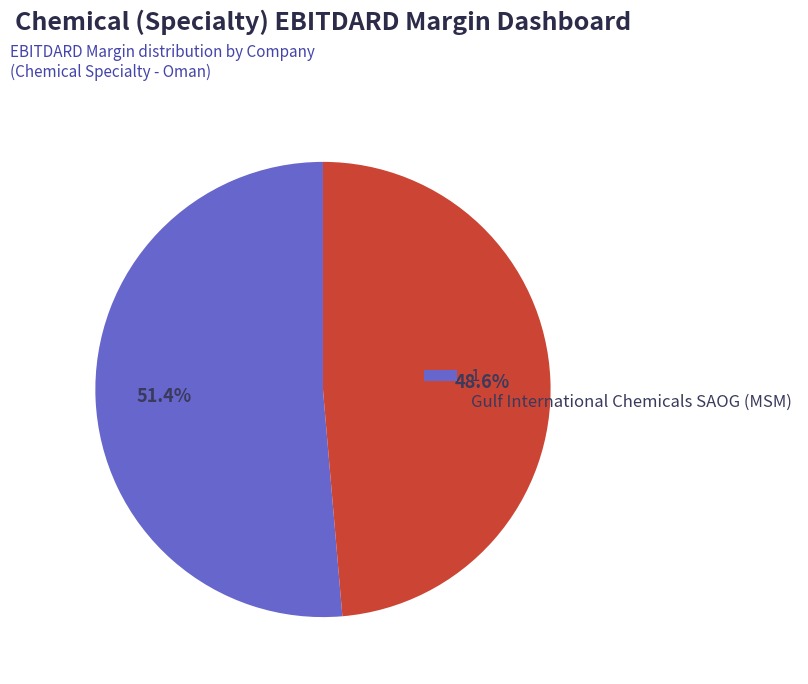

Is the sum of Gulf International Chemicals SAOG (MSM) and 1 greater than half?

Yes